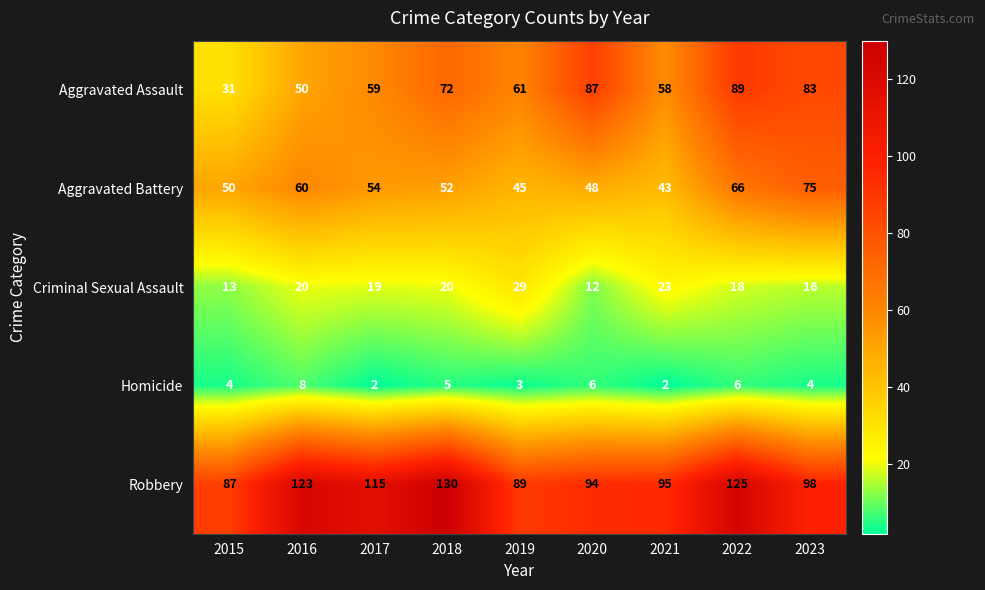

Which series has the widest spread of values?

Aggravated Assault